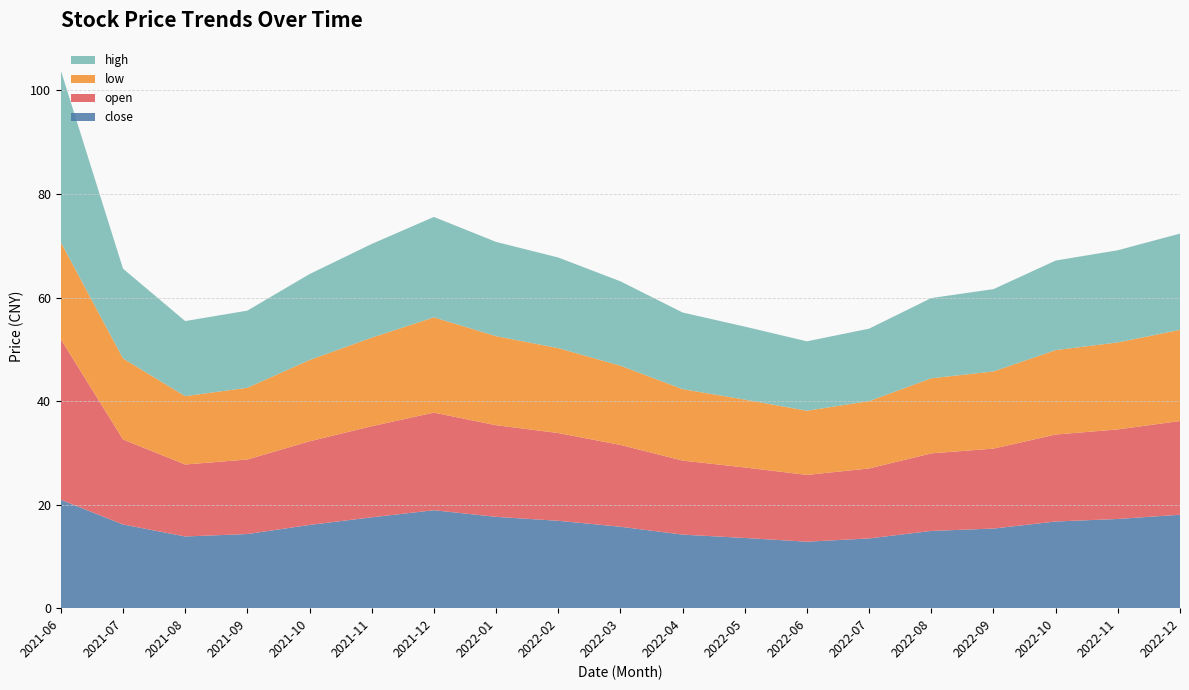

Reading left to right, transcribe all the data shown in this chart.

close: 20.9	16.2	13.8	14.3	16.1	17.6	18.9	17.6	16.9	15.7	14.2	13.6	12.8	13.5	14.9	15.4	16.7	17.2	18.1
open: 31.0	16.4	13.9	14.4	16.1	17.6	18.9	17.7	16.9	15.8	14.3	13.6	12.9	13.5	15.0	15.4	16.8	17.3	18.1
low: 18.7	15.6	13.2	13.8	15.7	17.1	18.4	17.2	16.4	15.3	13.8	13.1	12.4	13.0	14.5	14.9	16.3	16.8	17.6
high: 33.2	17.3	14.5	14.9	16.6	18.1	19.4	18.2	17.5	16.3	14.8	14.1	13.4	14.0	15.5	15.9	17.3	17.8	18.6